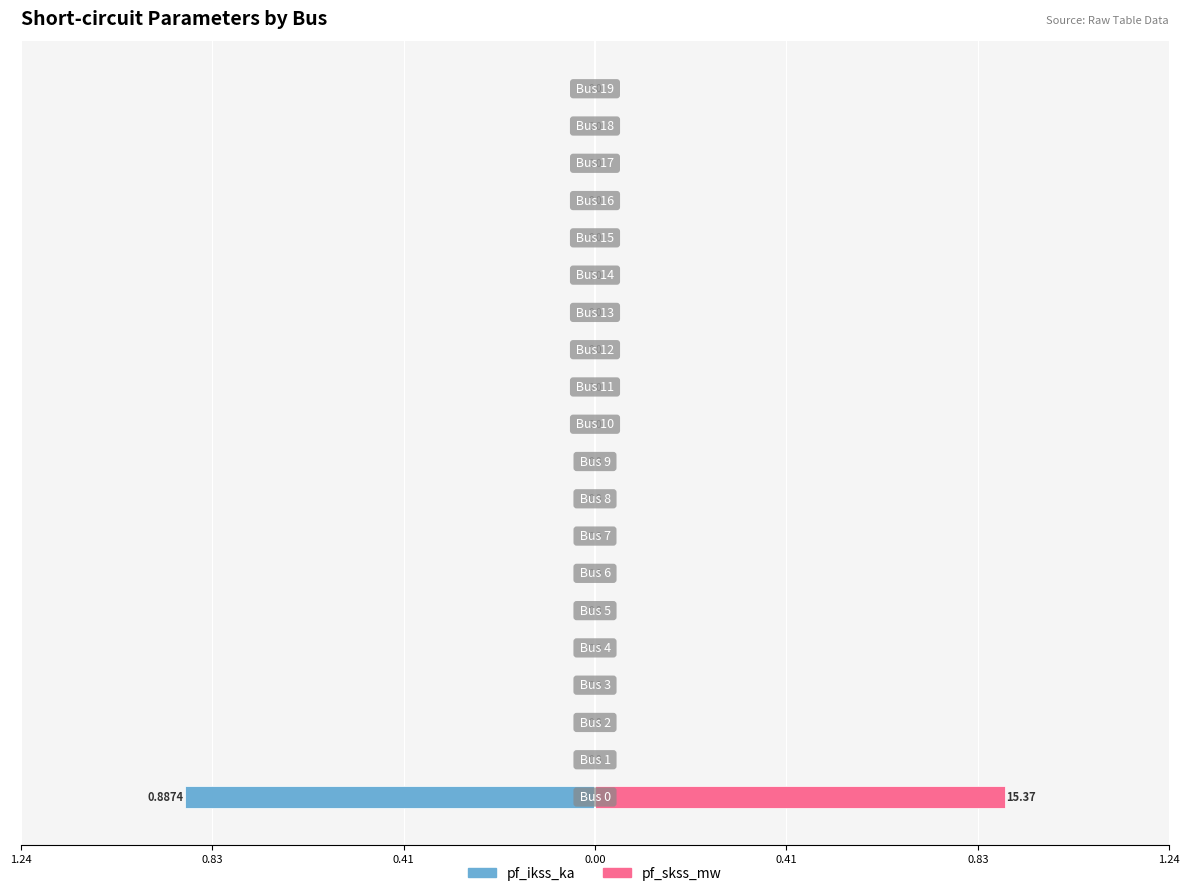

Which series has the largest total across all categories?

pf_skss_mw